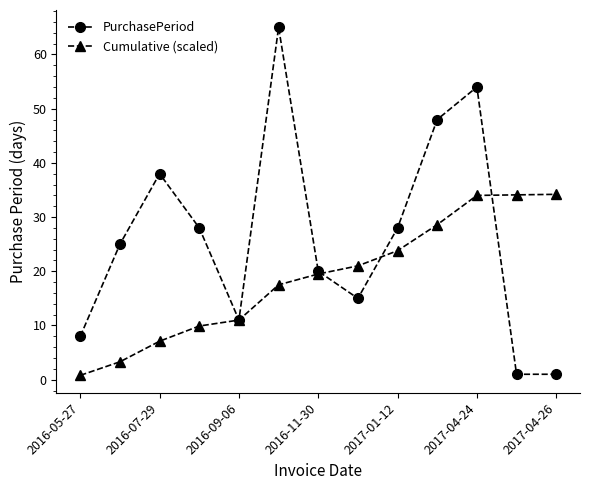

List the series in order of their peak value, highest first.

PurchasePeriod, Cumulative (scaled)